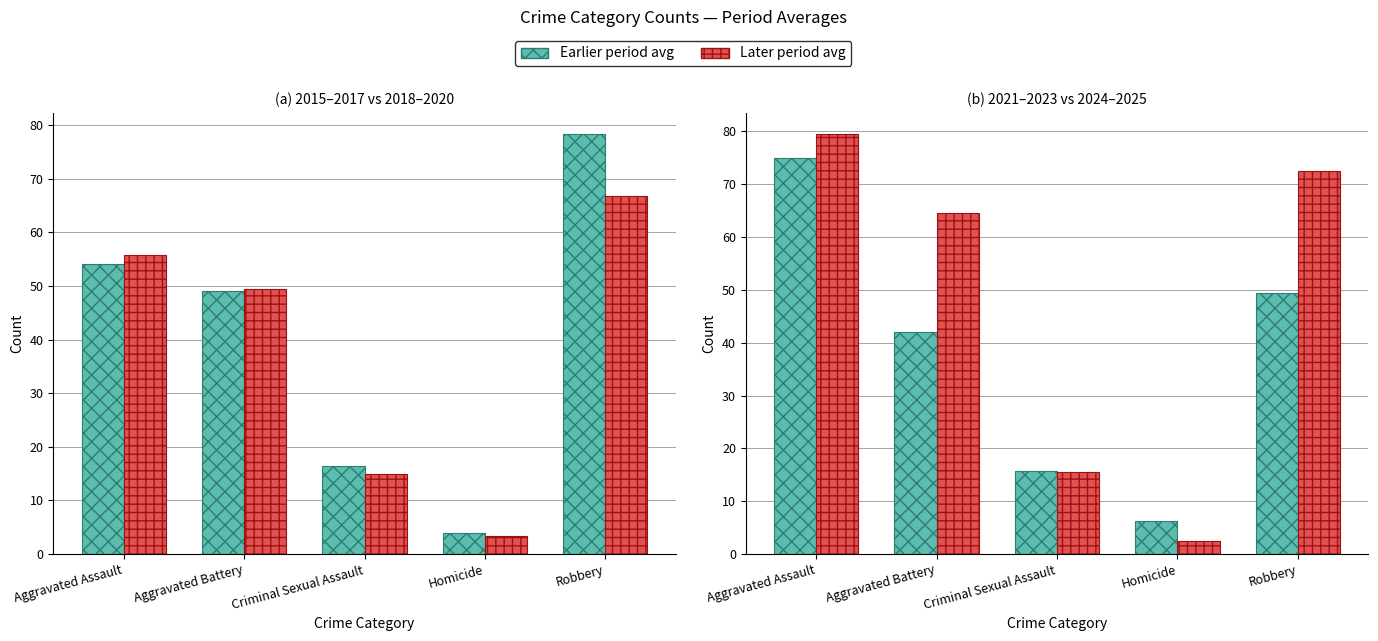

Is it true that 2015–2017 avg equals 15.7 at Criminal Sexual Assault?

True